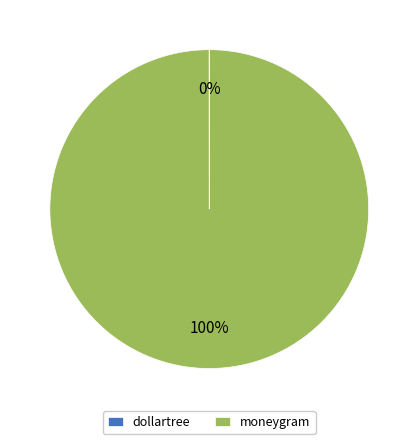

What is the majority slice?

moneygram